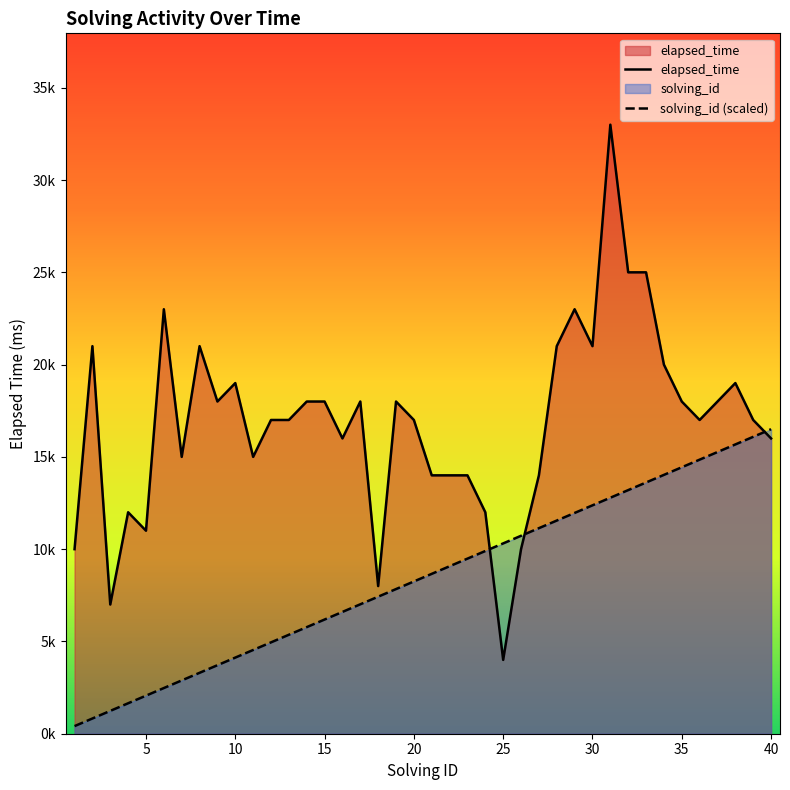

Reading right to left, transcribe all the data shown in this chart.

solving_id: 16500.0	16087.5	15675.0	15262.5	14850.0	14437.5	14025.0	13612.5	13200.0	12787.5	12375.0	11962.5	11550.0	11137.5	10725.0	10312.5	9900.0	9487.5	9075.0	8662.5	8250.0	7837.5	7425.0	7012.5	6600.0	6187.5	5775.0	5362.5	4950.0	4537.5	4125.0	3712.5	3300.0	2887.5	2475.0	2062.5	1650.0	1237.5	825.0	412.5
elapsed_time: 16000.0	17000.0	19000.0	18000.0	17000.0	18000.0	20000.0	25000.0	25000.0	33000.0	21000.0	23000.0	21000.0	14000.0	10000.0	4000.0	12000.0	14000.0	14000.0	14000.0	17000.0	18000.0	8000.0	18000.0	16000.0	18000.0	18000.0	17000.0	17000.0	15000.0	19000.0	18000.0	21000.0	15000.0	23000.0	11000.0	12000.0	7000.0	21000.0	10000.0